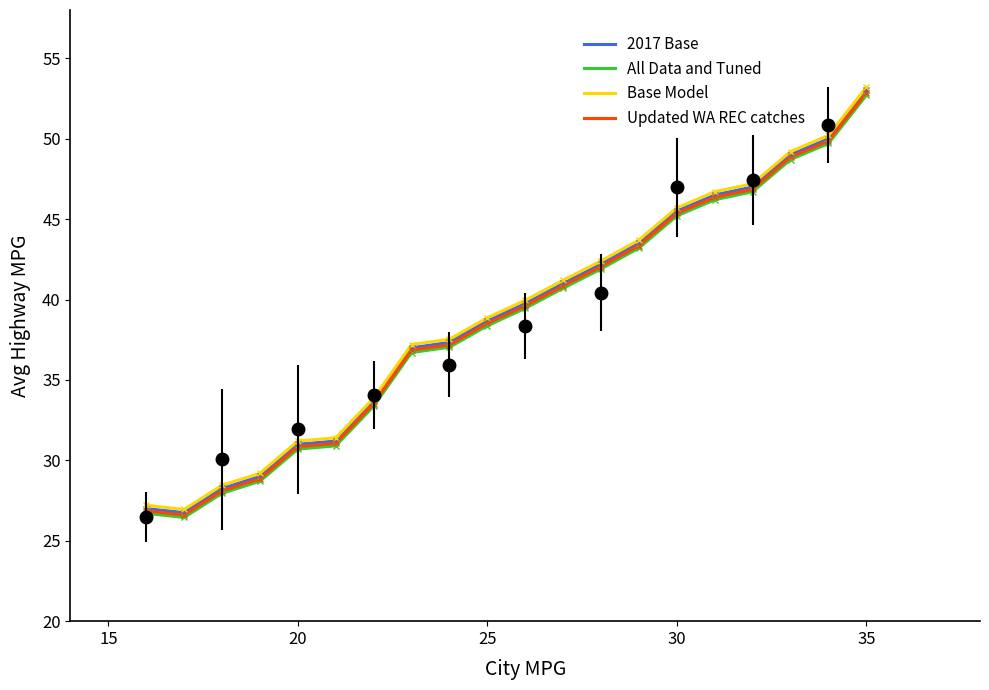

True or false: All Data and Tuned and Base Model intersect in this chart.

False